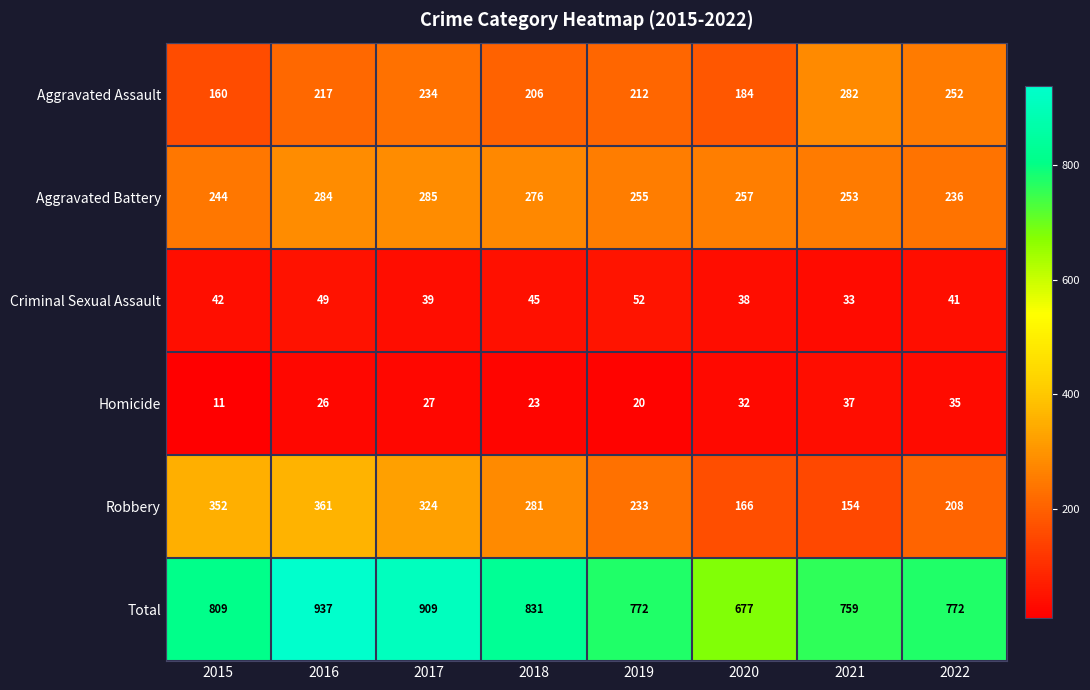

Between 2019 and 2022, which series saw the biggest shift?

Aggravated Assault